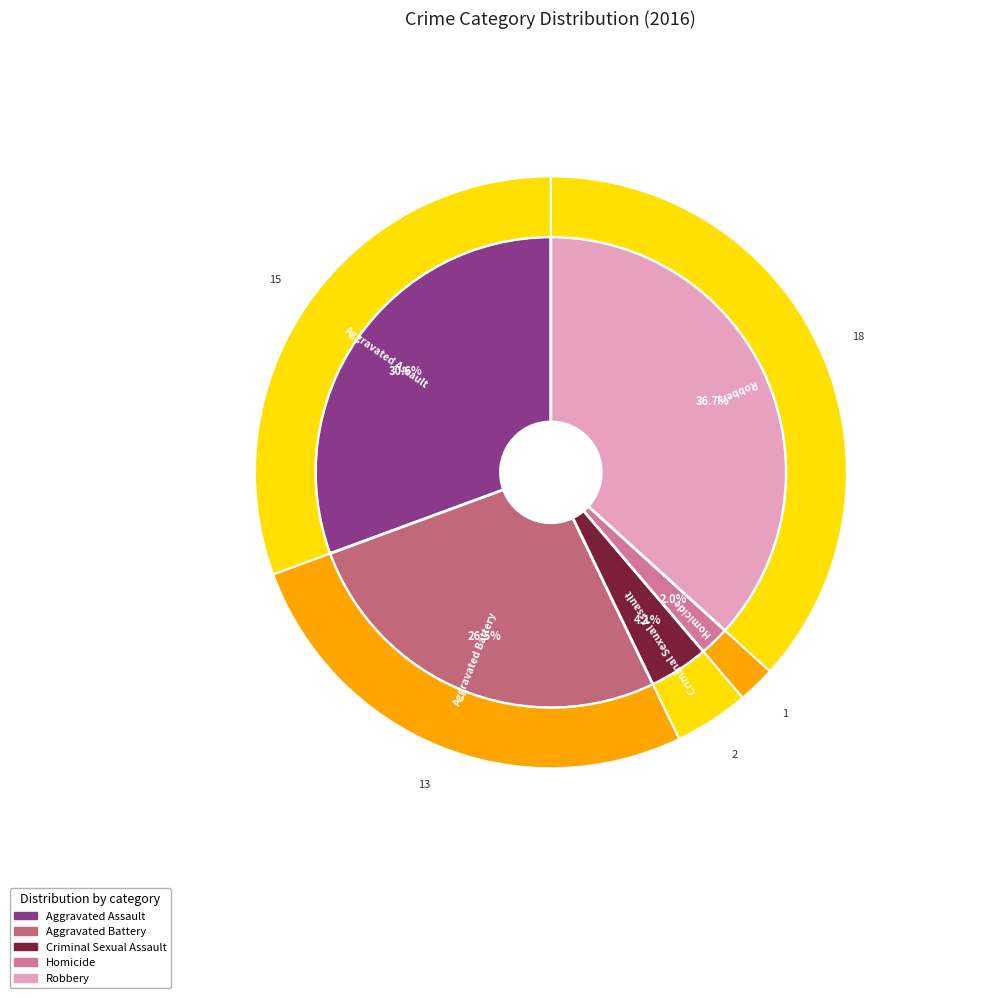

True or false: Homicide accounts for 14% of the total.

False